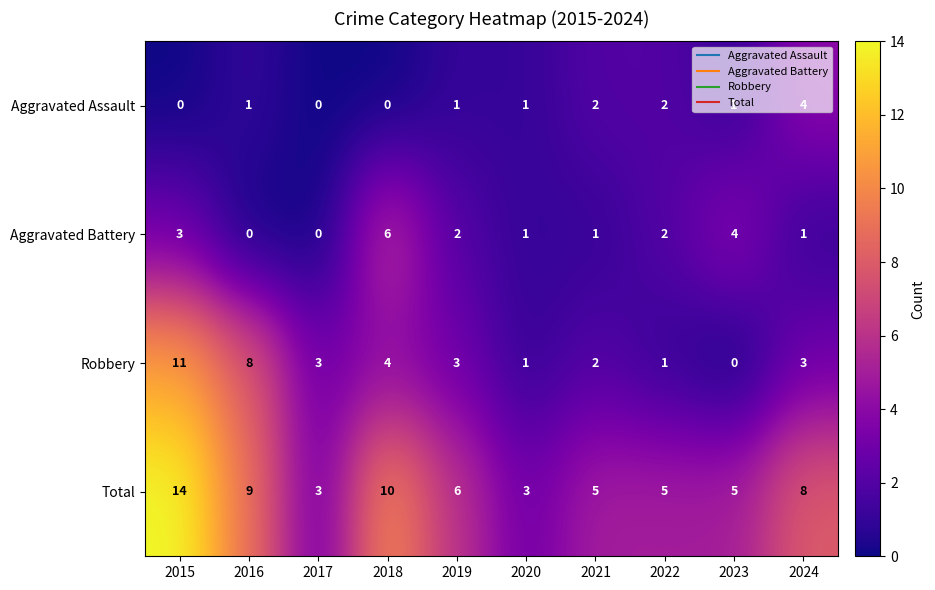

At which label is Aggravated Battery closest to 3?

2015